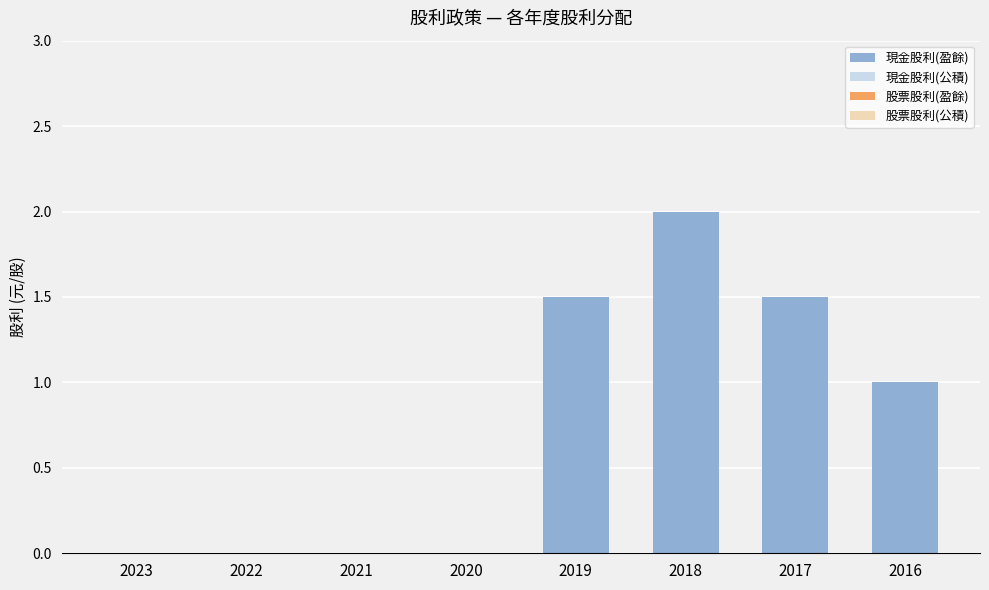

Read the value at 2016.

1.0